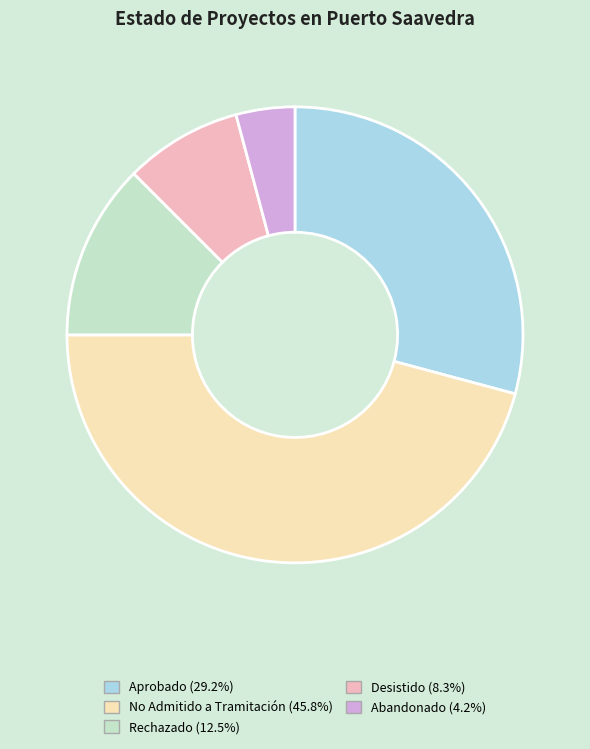

How many slices are in this pie chart?

5